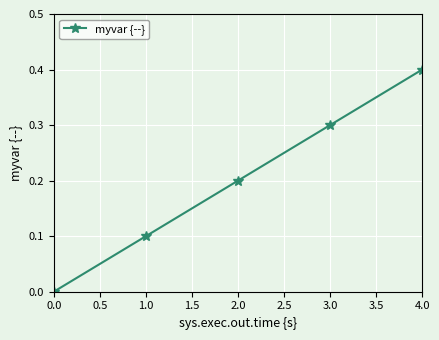

True or false: the data shows 0.0 at 0.0.

True